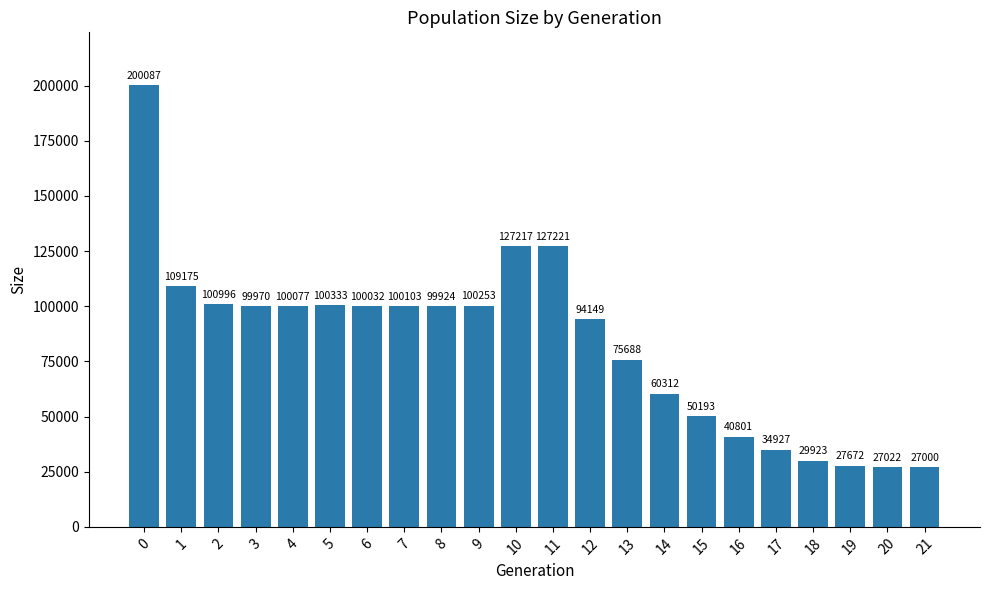

What is the average value?

83322